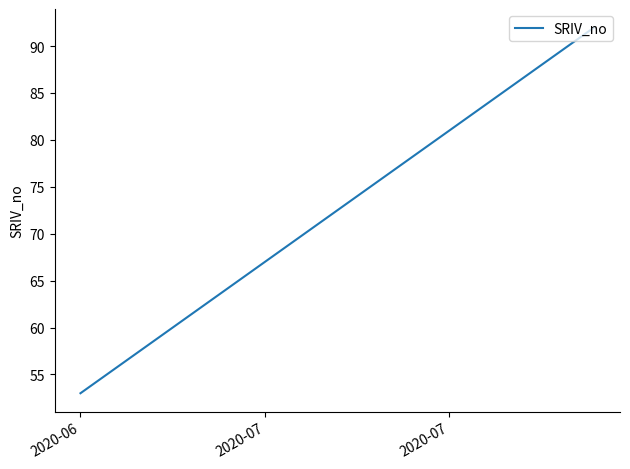

What is the minimum value shown in the chart?

53